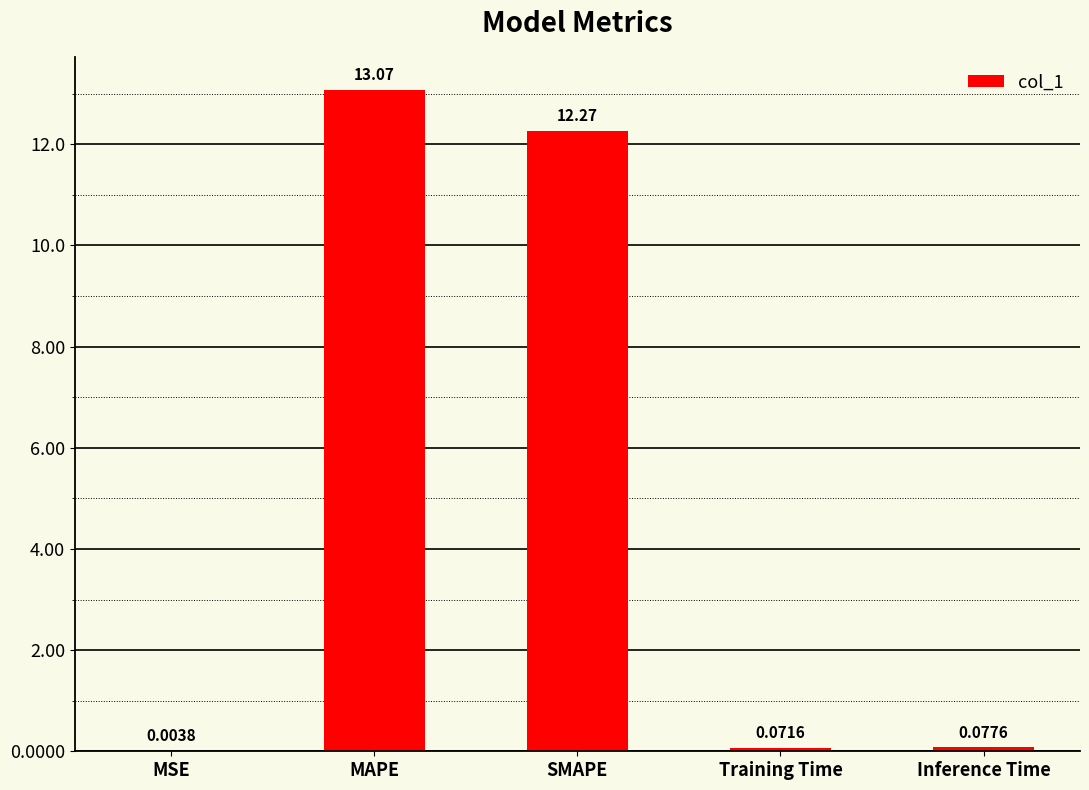

What is the sum of all values?

25.5